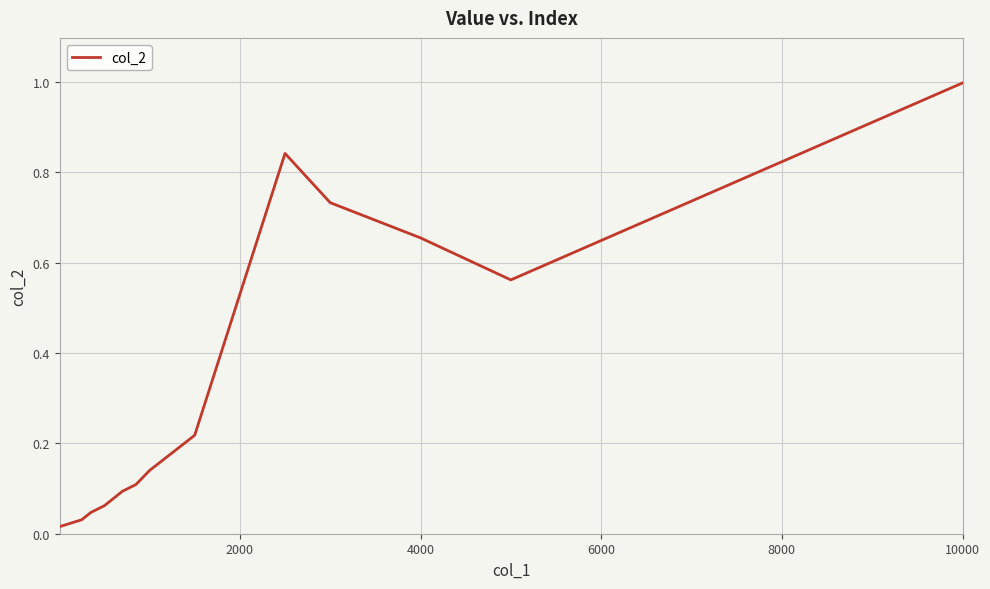

What is the maximum value shown in the chart?

1.0